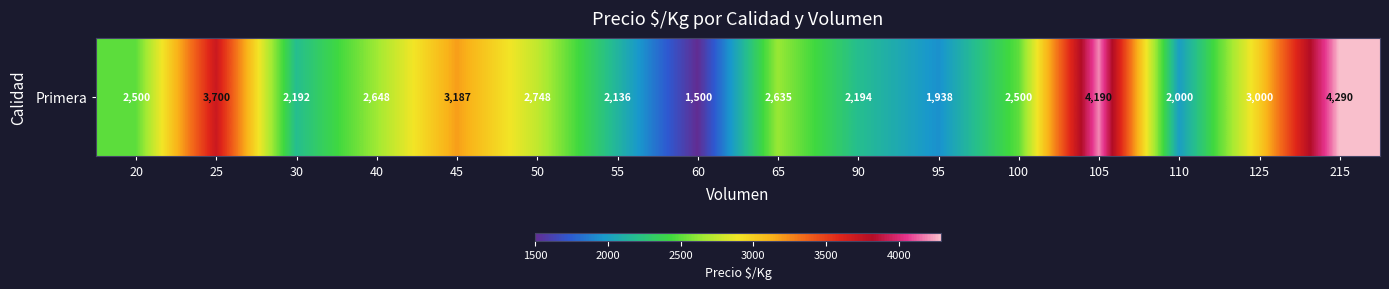

Rank the categories by value from highest to lowest.

215, 105, 25, 45, 125, 50, 40, 65, 20, 100, 90, 30, 55, 110, 95, 60